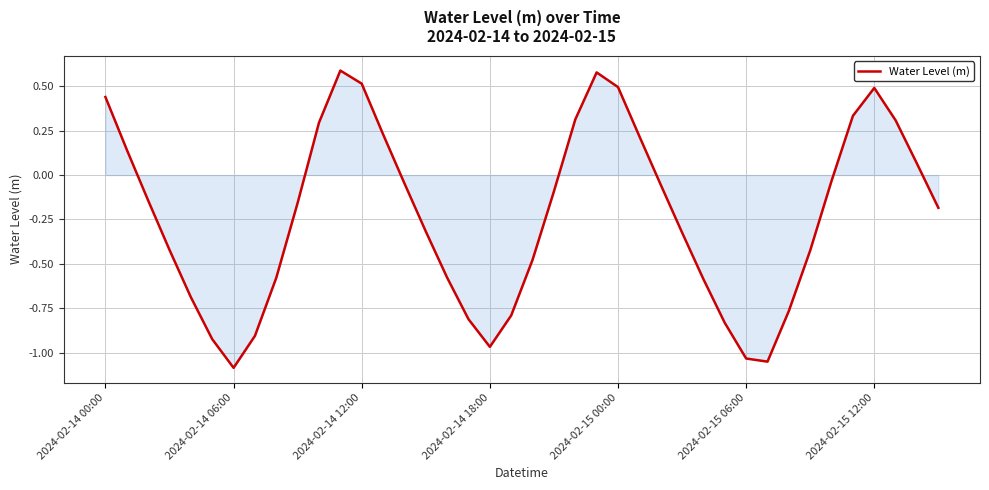

How many values are below 0?

26